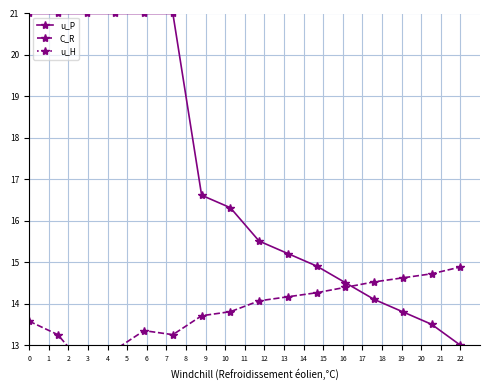

What is the difference between the maximum and minimum values in the u_P series?

8.0